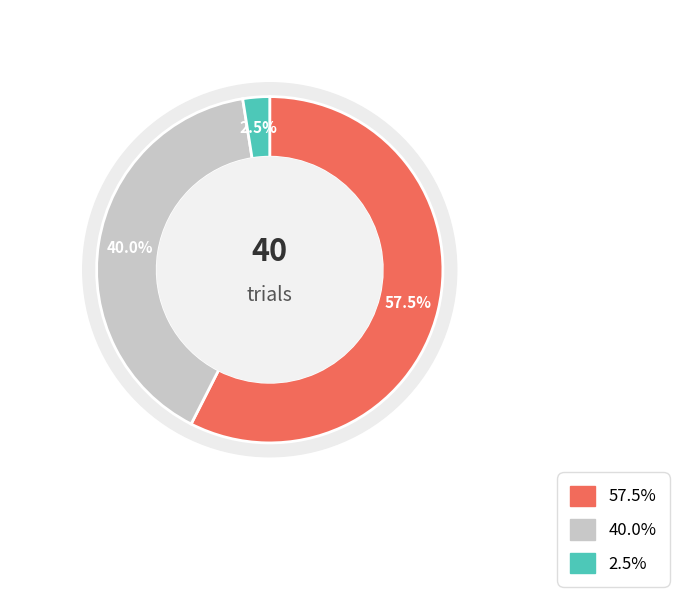

To the nearest percent, what is the average slice percentage?

33%